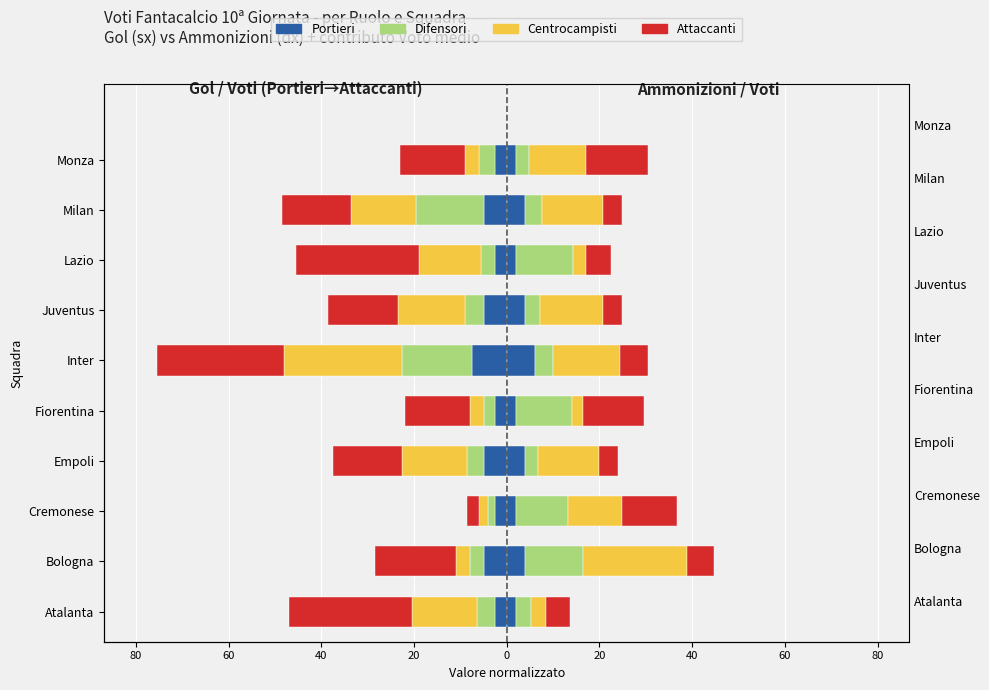

Between Atalanta and Monza, which is larger?

Atalanta